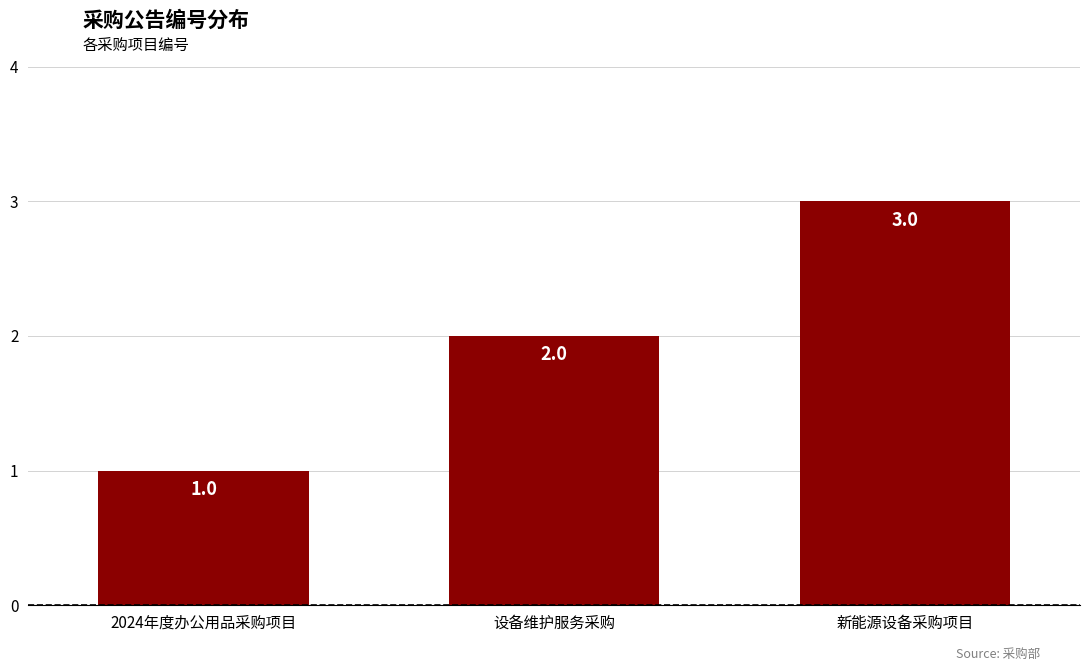

Reading right to left, what are all the values shown in this chart?

新能源设备采购项目=3	设备维护服务采购=2	2024年度办公用品采购项目=1